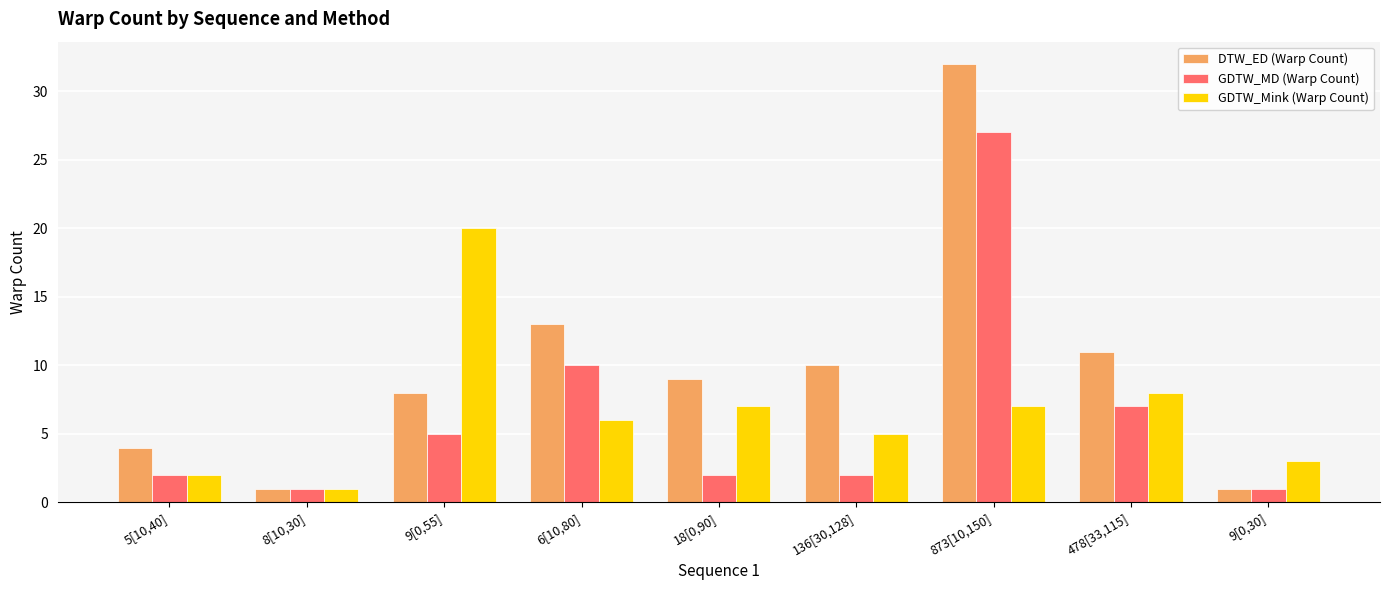

Reading left to right, what are all the values shown in this chart?

DTW_ED (Warp Count): 5[10,40]=4	8[10,30]=1	9[0,55]=8	6[10,80]=13	18[0,90]=9	136[30,128]=10	873[10,150]=32	478[33,115]=11	9[0,30]=1
GDTW_MD (Warp Count): 5[10,40]=2	8[10,30]=1	9[0,55]=5	6[10,80]=10	18[0,90]=2	136[30,128]=2	873[10,150]=27	478[33,115]=7	9[0,30]=1
GDTW_Mink (Warp Count): 5[10,40]=2	8[10,30]=1	9[0,55]=20	6[10,80]=6	18[0,90]=7	136[30,128]=5	873[10,150]=7	478[33,115]=8	9[0,30]=3